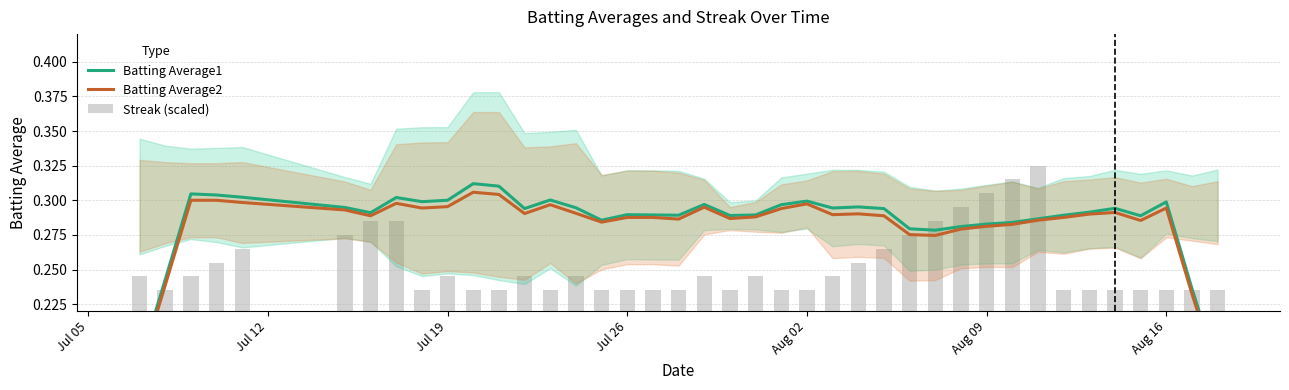

At Aug 09, list the series in order from smallest to largest.

Streak (scaled), Batting Average2, Batting Average1